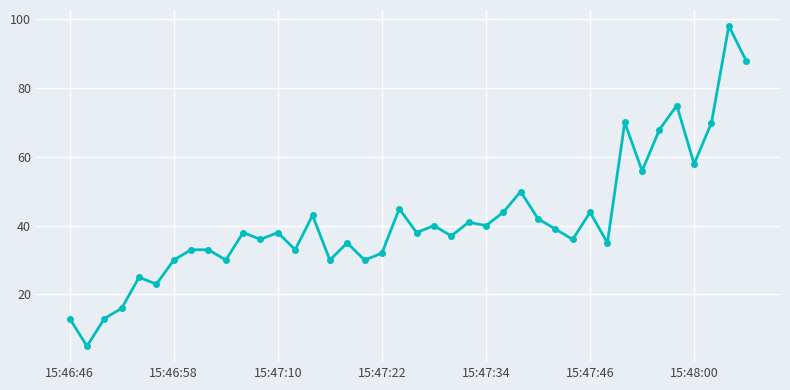

Count the number of data series in this chart.

1